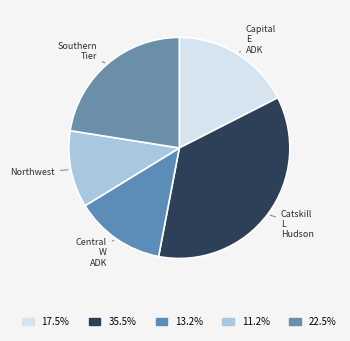

How many segments does this pie chart have?

5